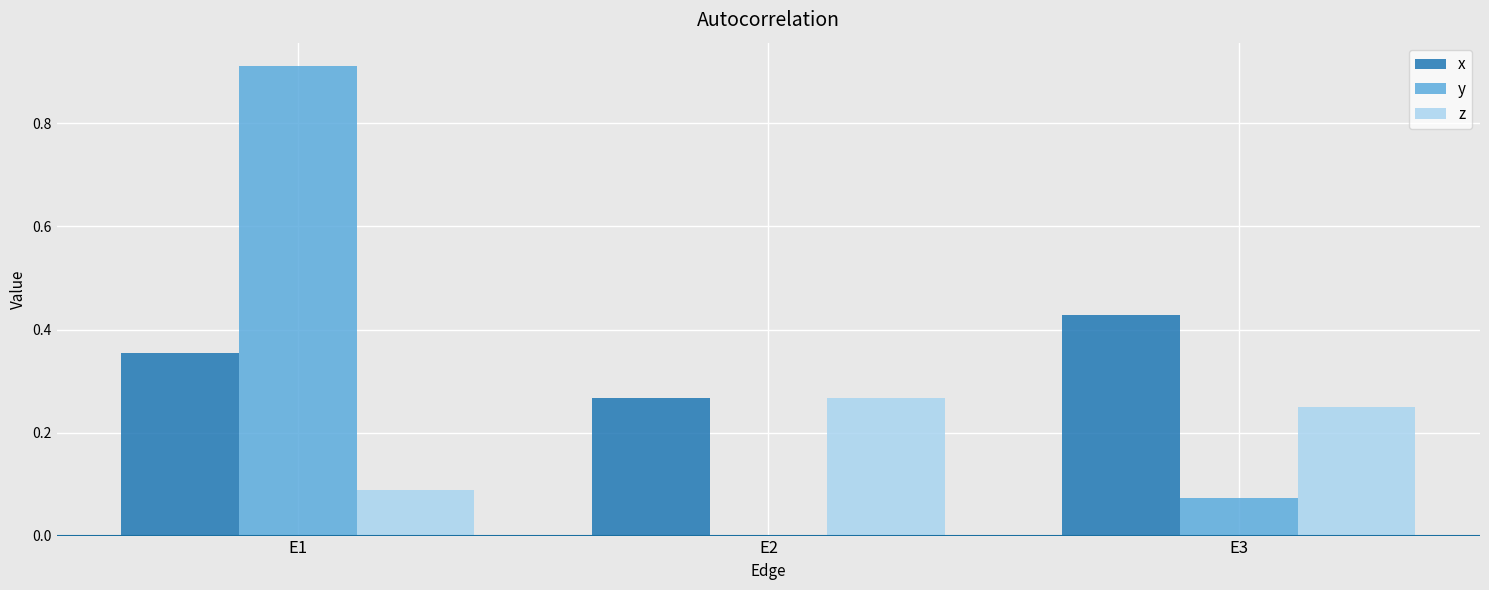

True or false: x has a value of 0.2 at E1.

False